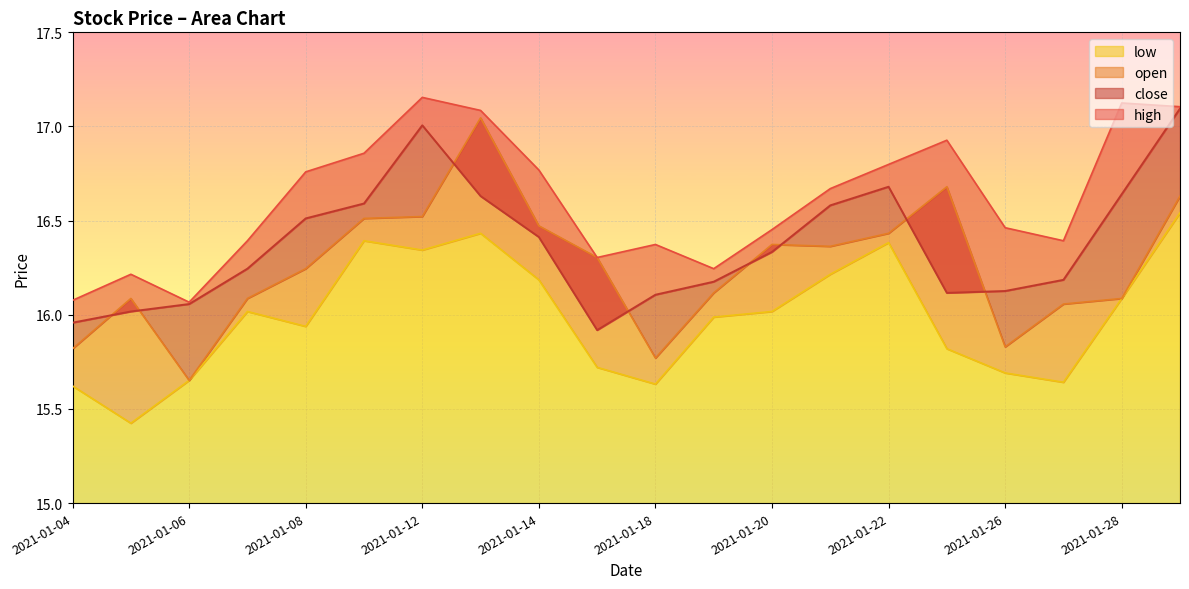

Rank the categories by high value from highest to lowest.

2021-01-12, 2021-01-28, 2021-01-29, 2021-01-13, 2021-01-25, 2021-01-11, 2021-01-22, 2021-01-14, 2021-01-08, 2021-01-21, 2021-01-26, 2021-01-20, 2021-01-07, 2021-01-27, 2021-01-18, 2021-01-15, 2021-01-19, 2021-01-05, 2021-01-04, 2021-01-06